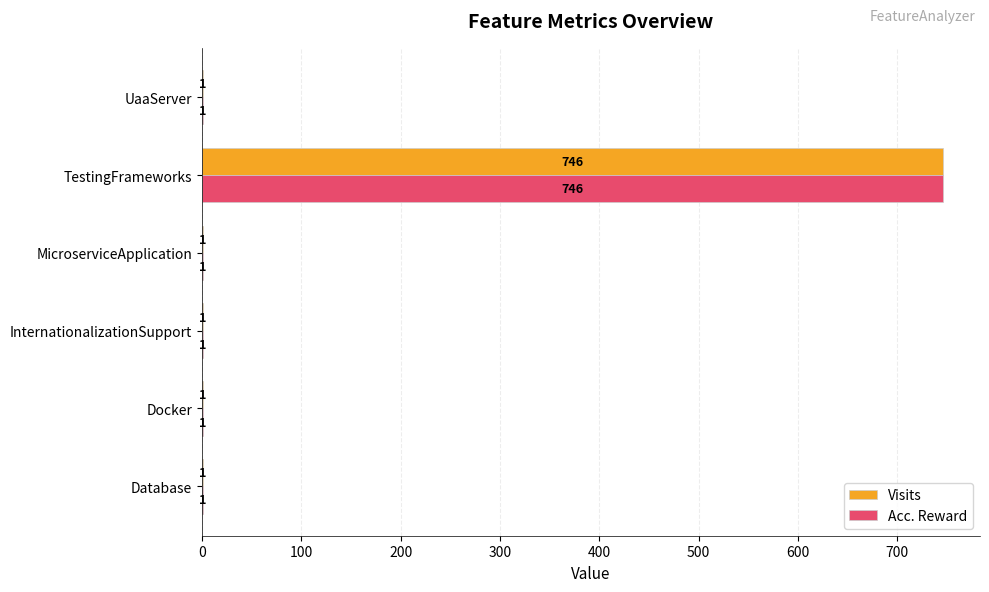

Is it true that Acc. Reward equals 1 at UaaServer?

True